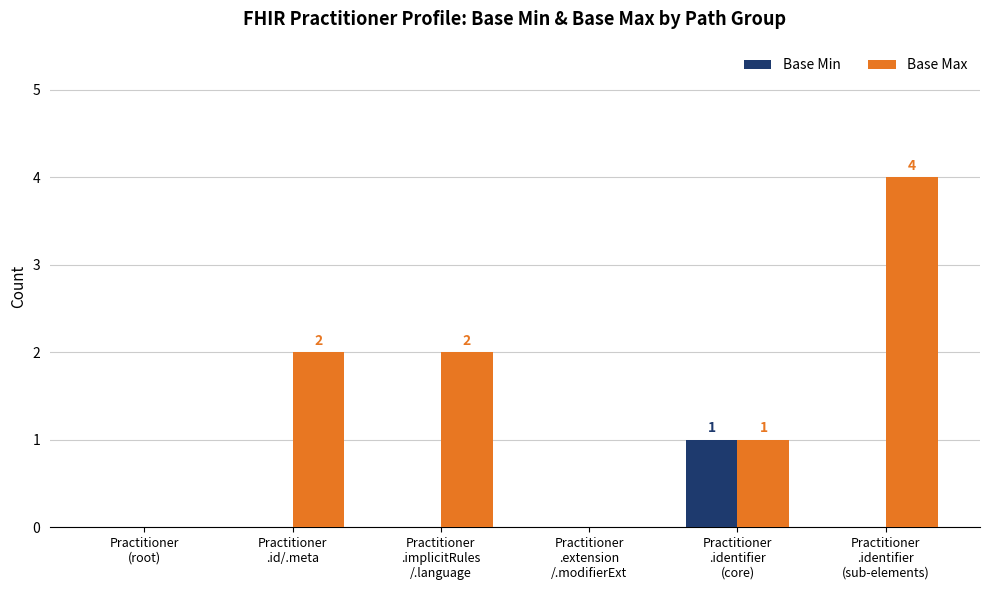

What are all the series names shown in the legend?

Base Min, Base Max